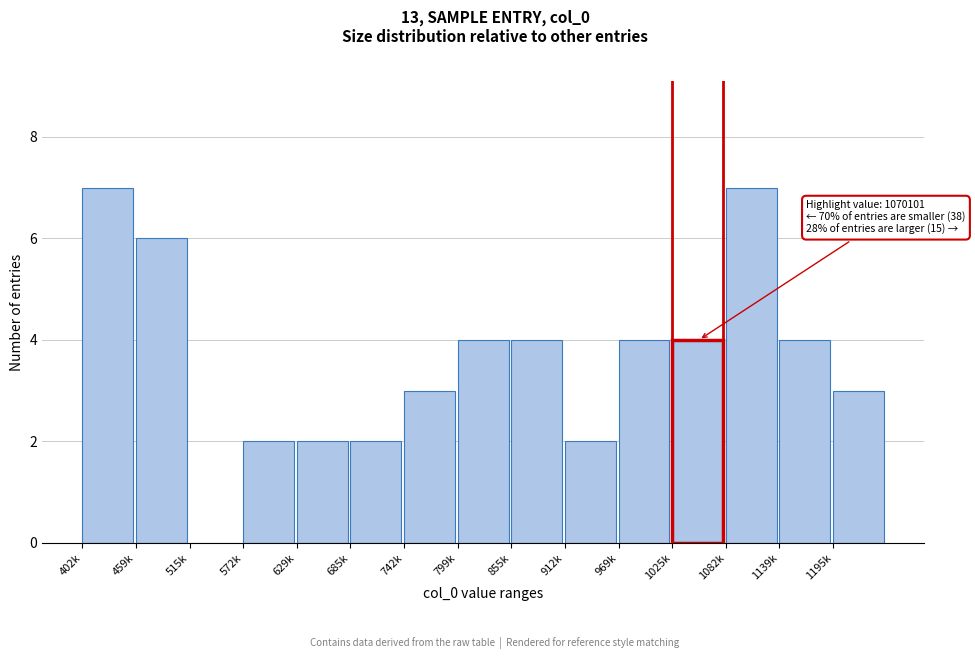

Reading left to right, list all the values displayed in this chart.

402k=7	459k=6	515k=0	572k=2	629k=2	685k=2	742k=3	799k=4	855k=4	912k=2	969k=4	1025k=4	1082k=7	1139k=4	1195k=3